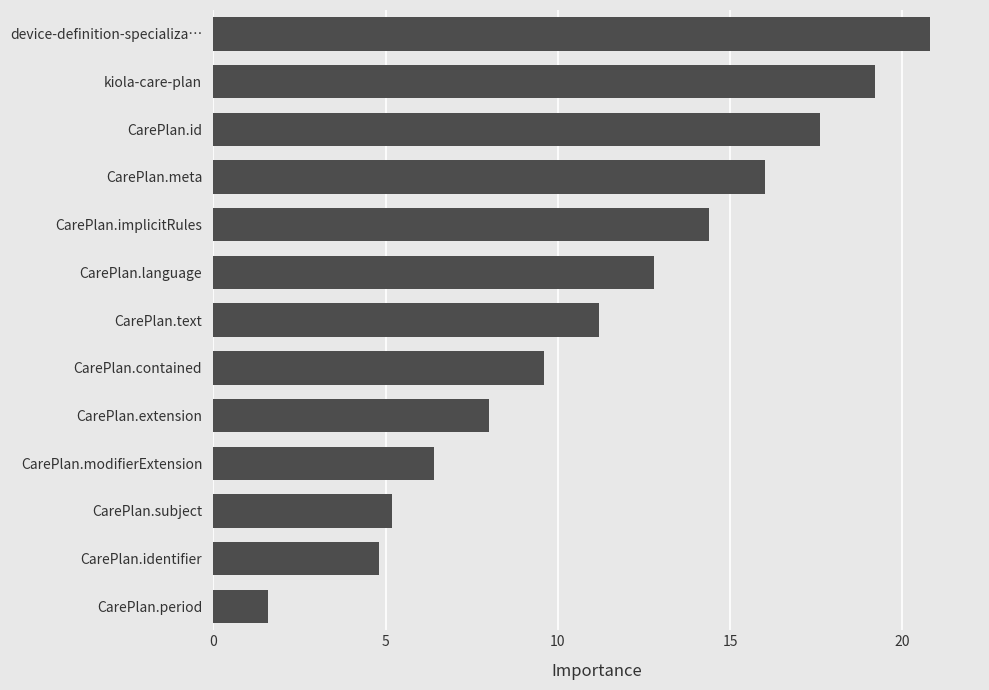

Rank the categories by value from lowest to highest.

CarePlan.period, CarePlan.identifier, CarePlan.subject, CarePlan.modifierExtension, CarePlan.extension, CarePlan.contained, CarePlan.text, CarePlan.language, CarePlan.implicitRules, CarePlan.meta, CarePlan.id, kiola-care-plan, device-definition-specializa…